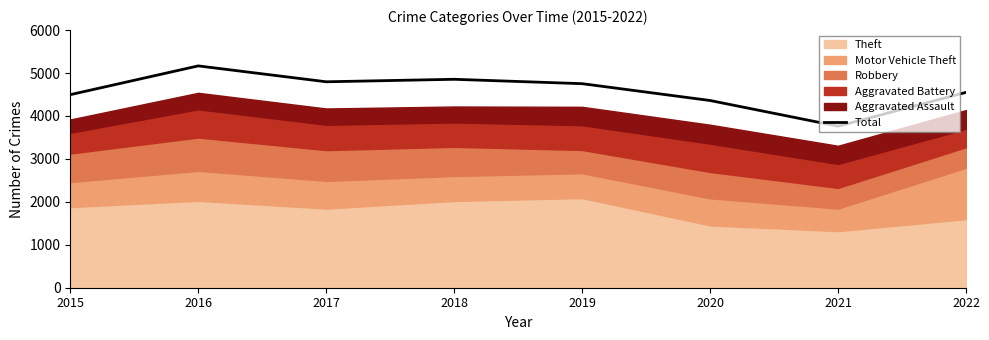

The value at 2020 is 4360. True or false?

True